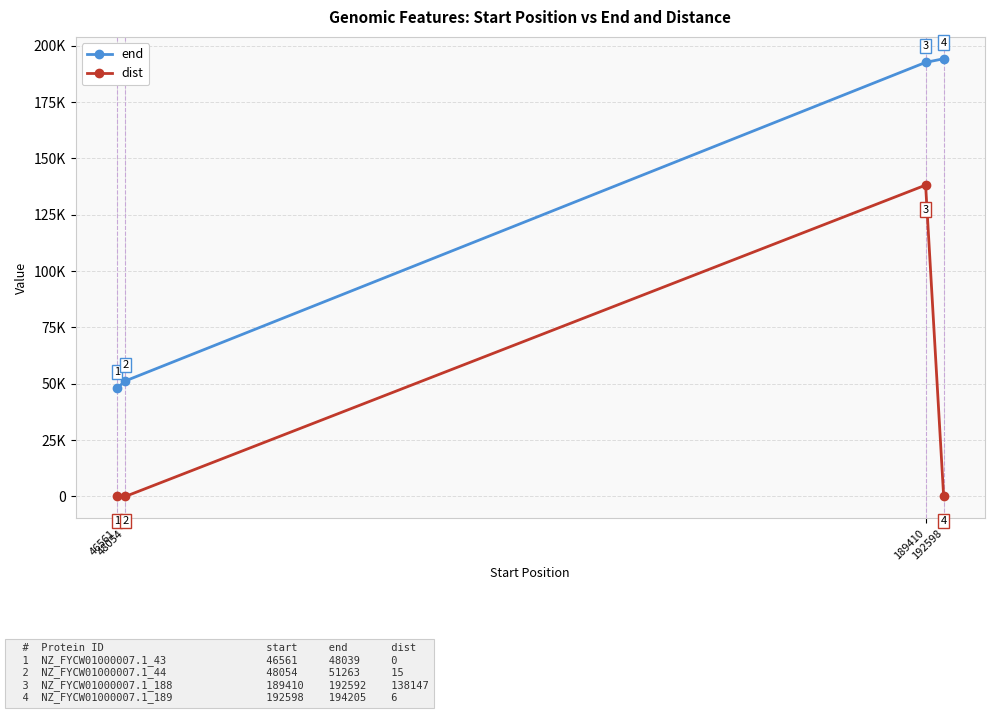

What is the total value across all series at 48054?

51278